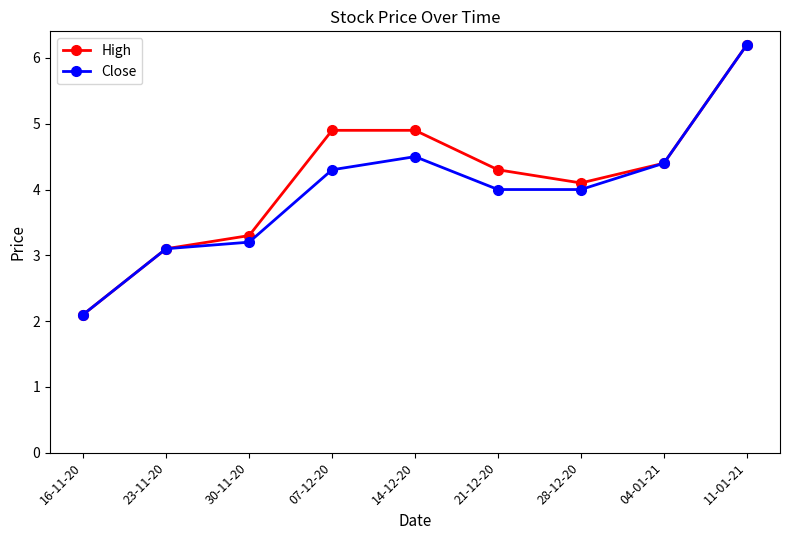

Where does the High series first go above 4?

07-12-20